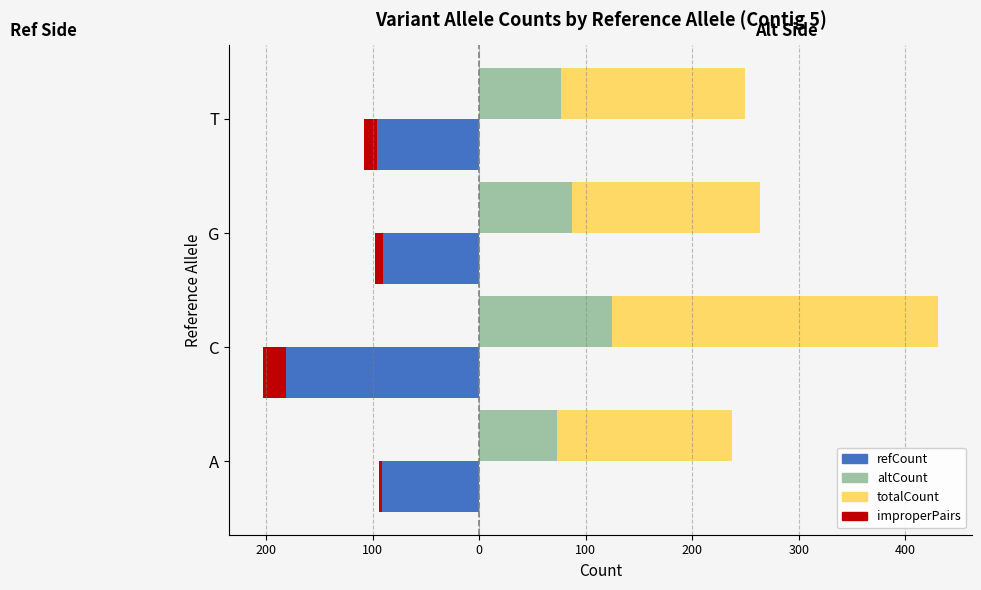

What is the sum of the altCount values at T and C?

202